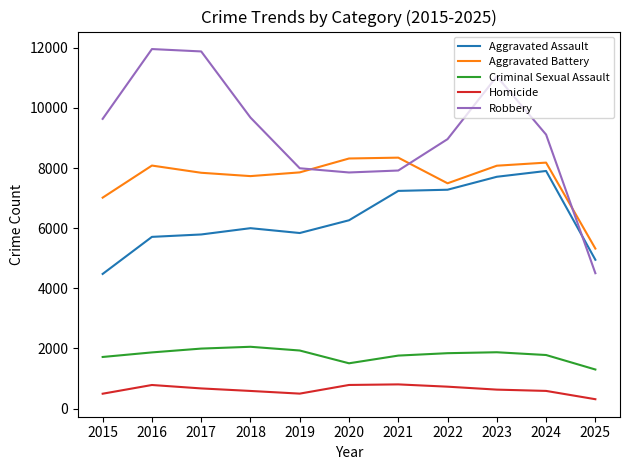

Which series has the largest range (max minus min)?

Robbery